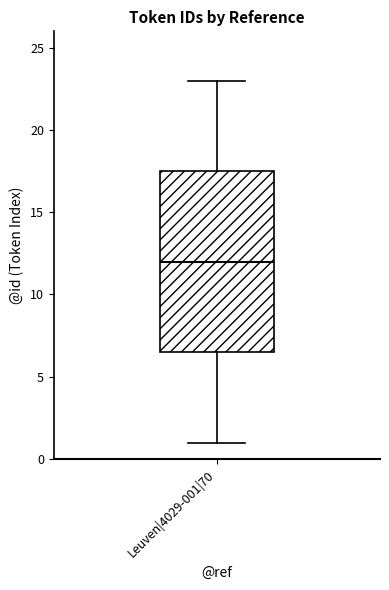

Read this box plot against the y-axis: the position of the median line, the range covered by the box, and the ends of both whiskers. The values are not printed on the chart, so give them approximately, as read against the axis.

median 12.0, box 6.5 to 17.5, whiskers 1.0 to 23.0